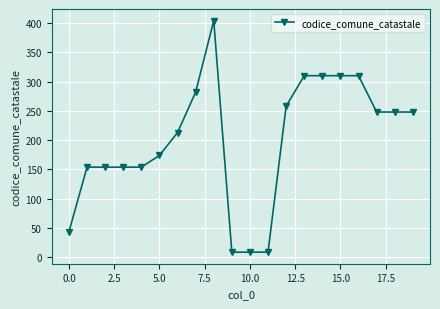

What is the average value?

200